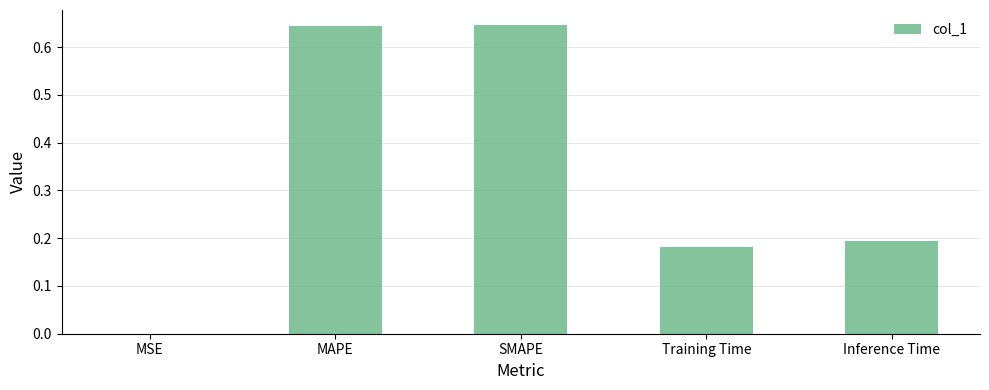

What is the change in value from MSE to Inference Time?

+0.2